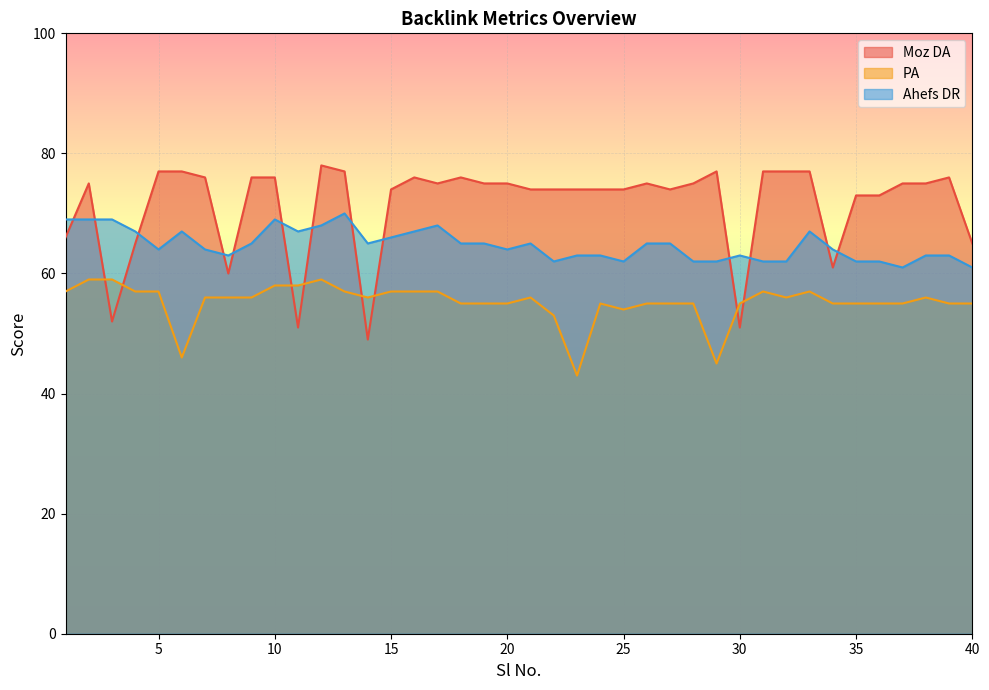

Which has a higher value, 12 or 18?

12